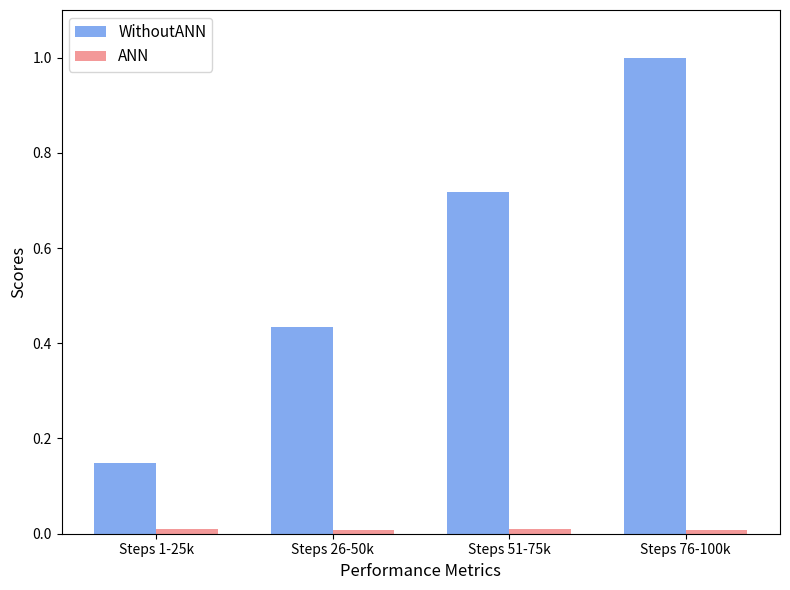

What is the maximum value shown in the chart?

1.0